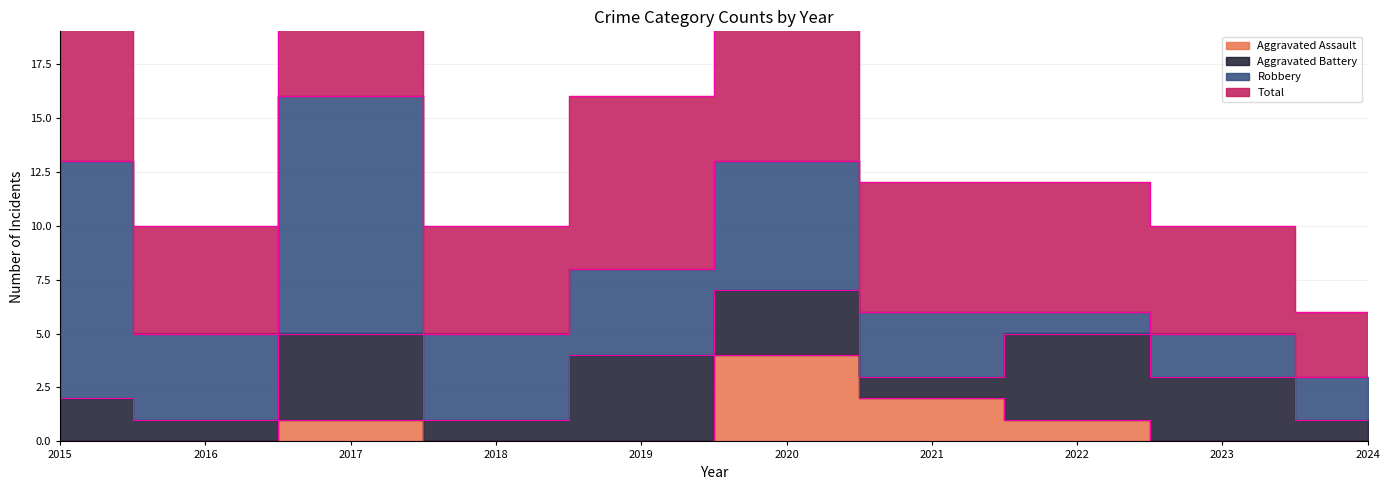

List the labels in order of Aggravated Assault value, largest first.

2020, 2021, 2017, 2022, 2015, 2016, 2018, 2019, 2023, 2024